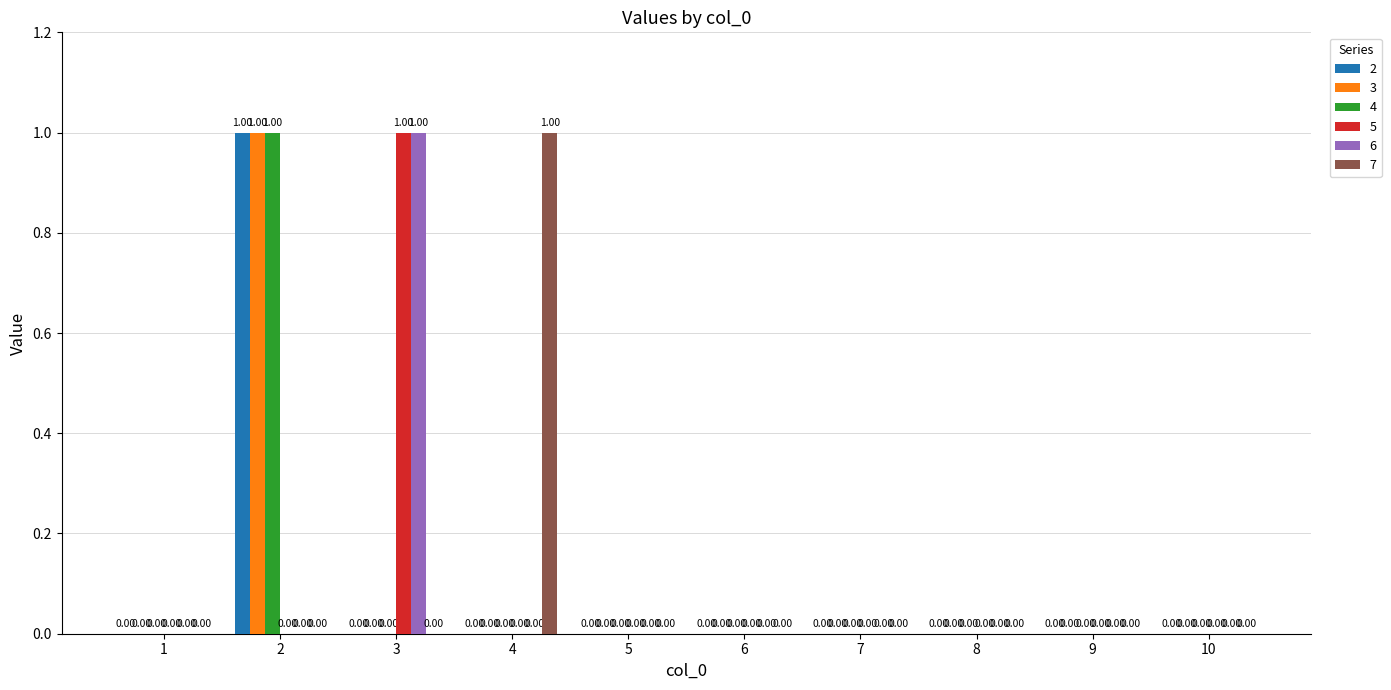

How many values in the 7 series exceed 0?

1